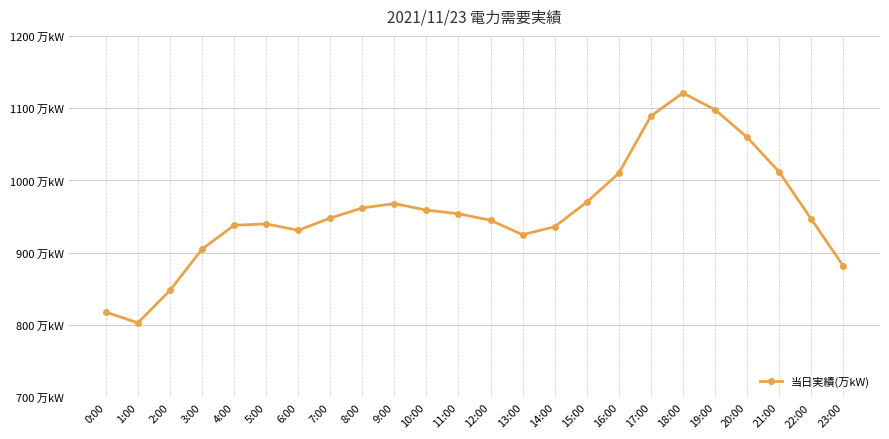

Is this an area chart (filled region under the line)?

No